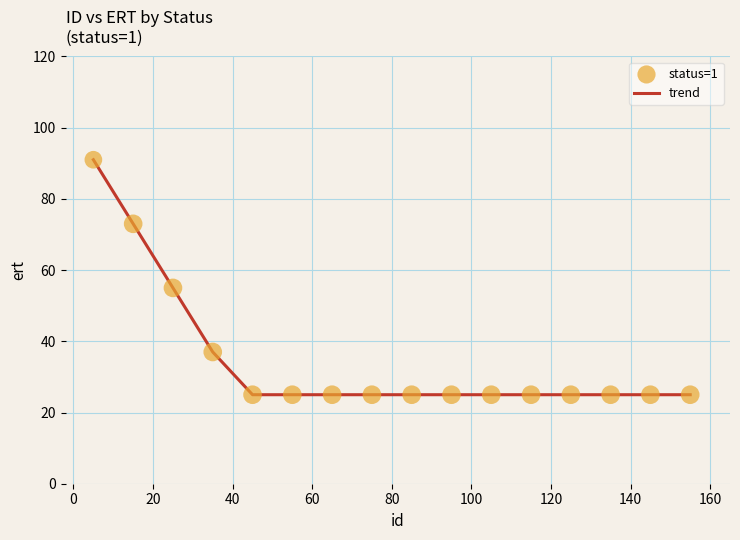

What is the difference between the maximum and minimum values?

66